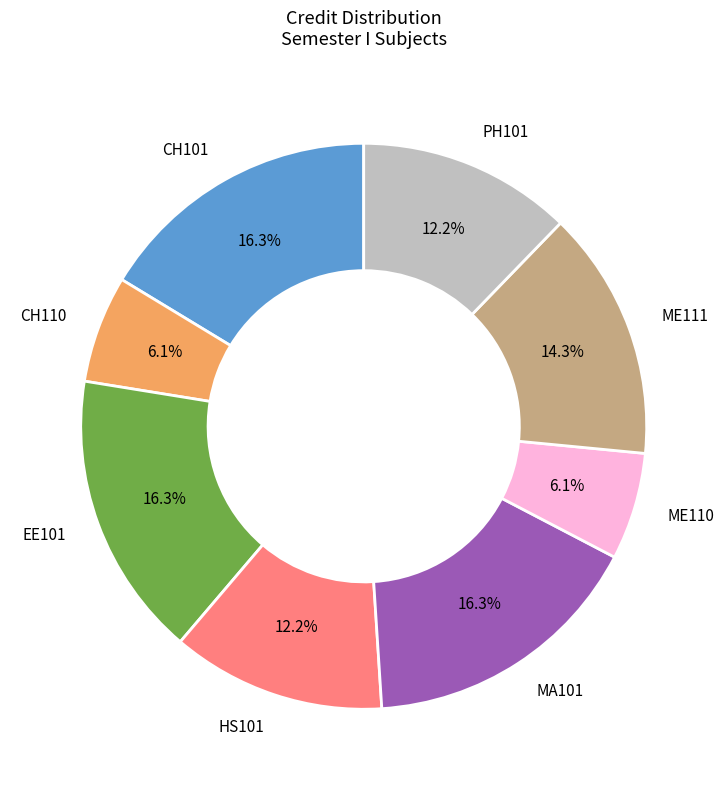

Is there any slice that represents more than half of the pie?

No